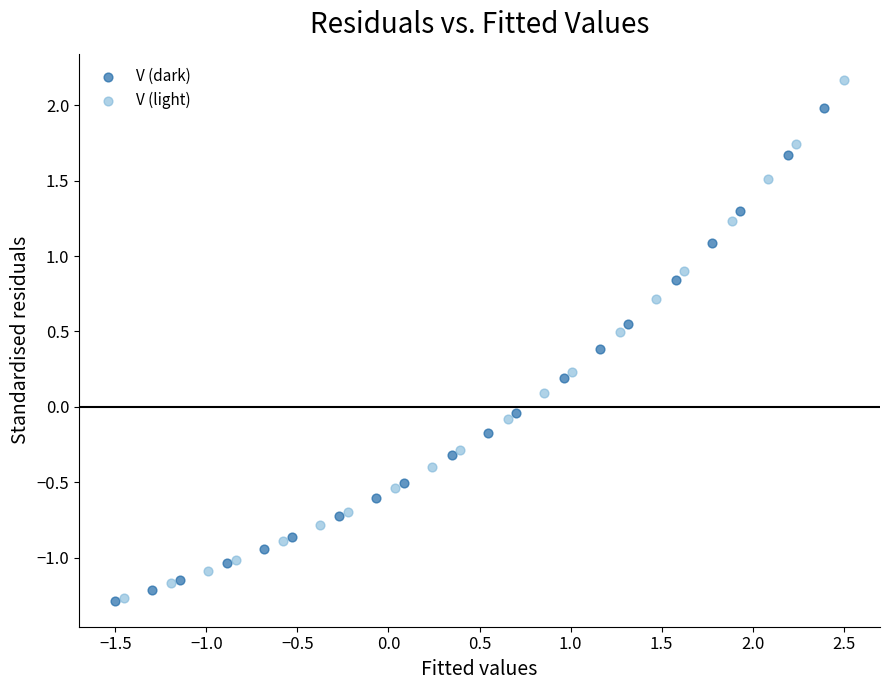

Which series reaches the maximum Y coordinate?

V (light)